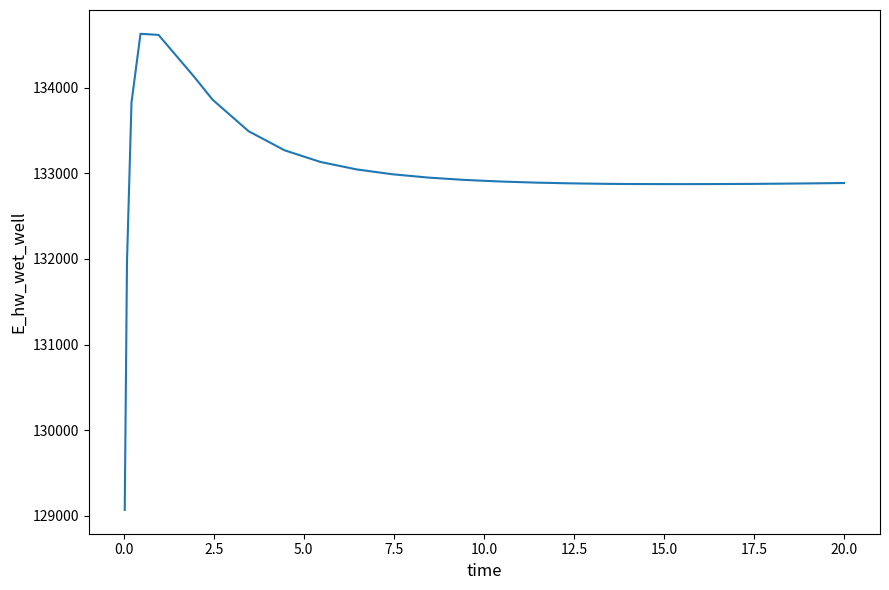

What is the difference between the maximum and minimum values?

5557.3